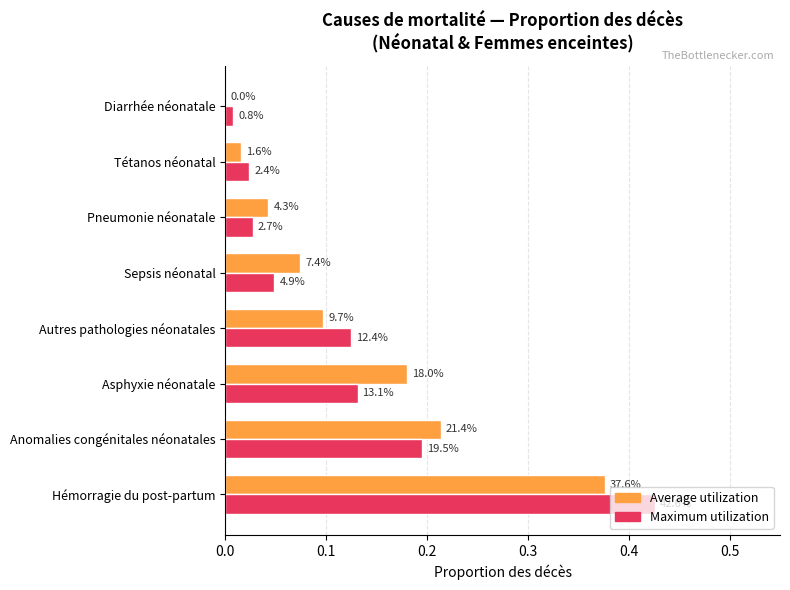

What are all the series names shown in the legend?

Average utilization, Maximum utilization